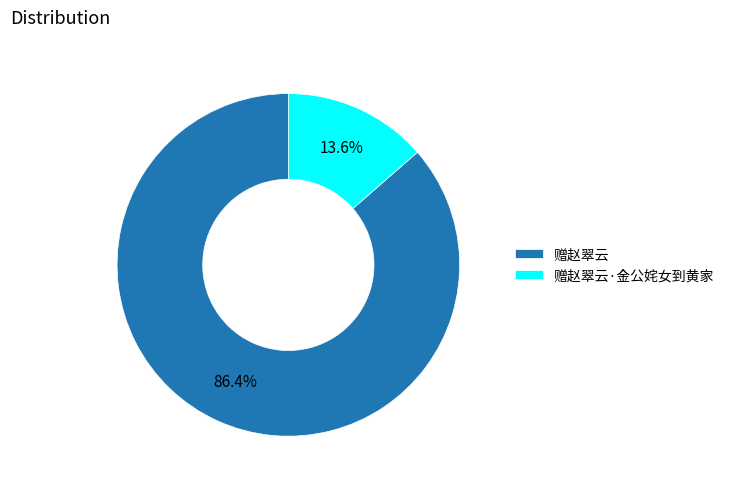

Which category accounts for the majority?

赠赵翠云